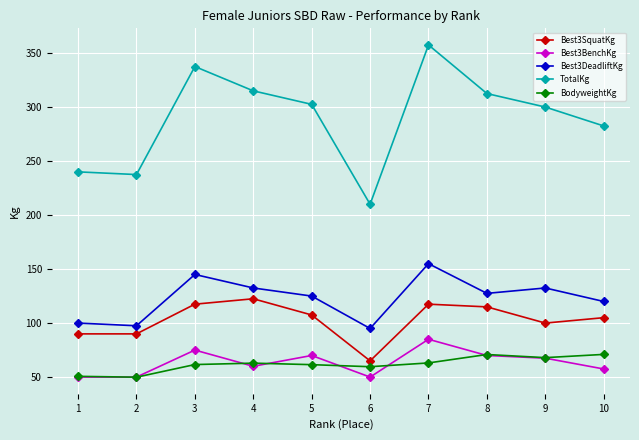

How many interior local peaks does the Best3SquatKg series have?

2